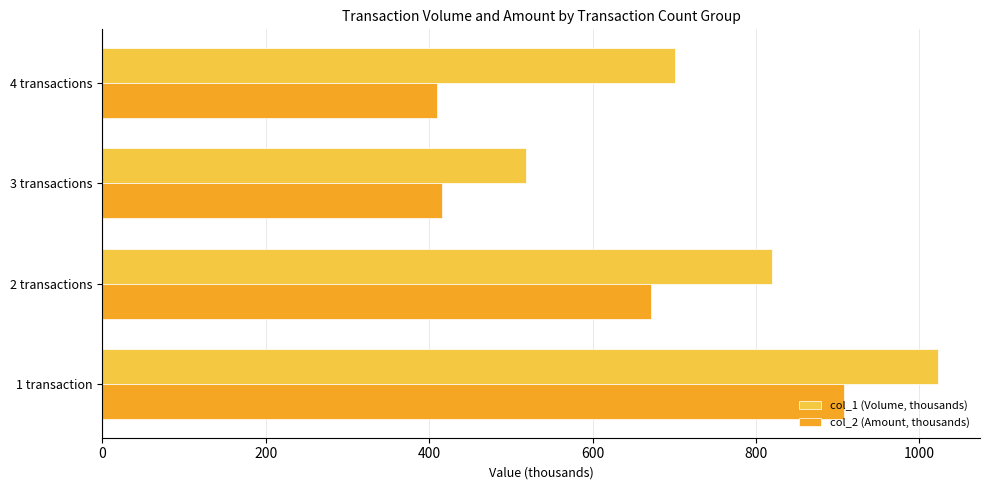

What is the difference between the maximum and minimum values in the col_1 (Volume, thousands) series?

504.0